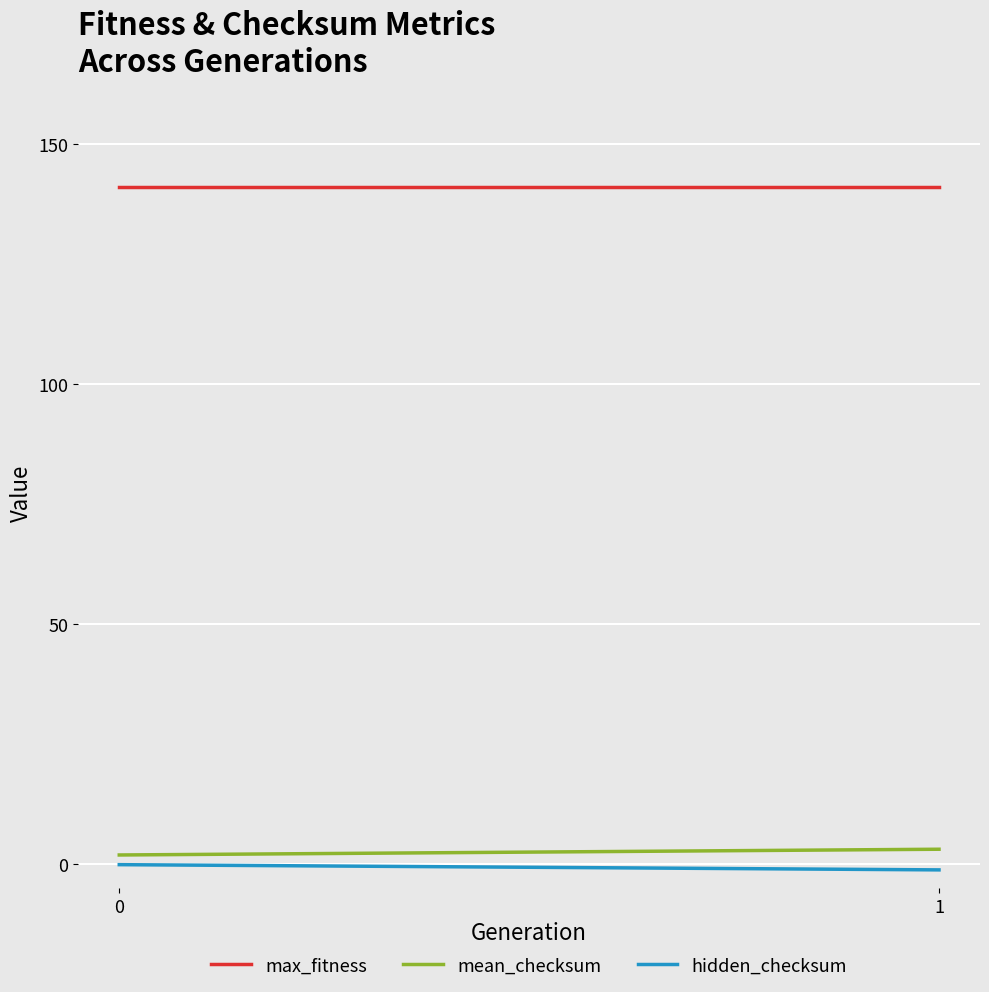

Is it true that max_fitness equals 141.0 at 1?

True